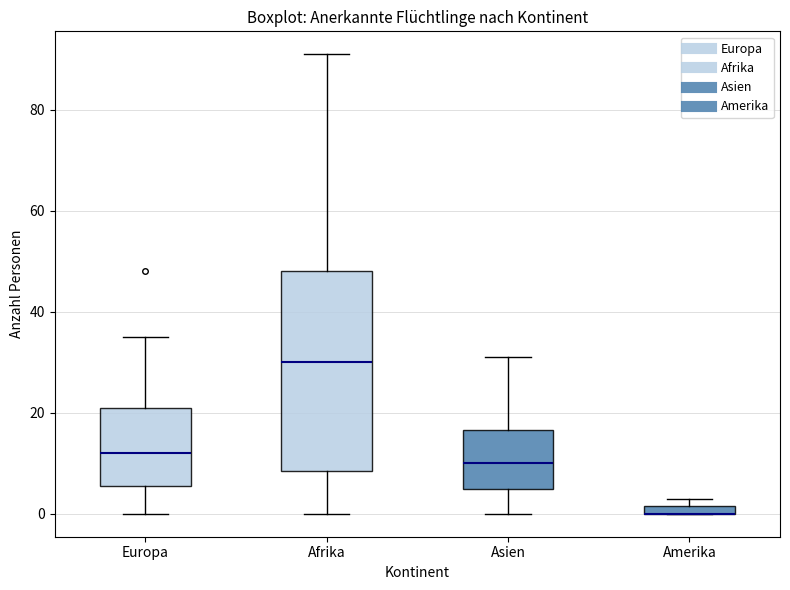

Comparing the boxes themselves (not the whiskers), which one is the tallest?

Afrika